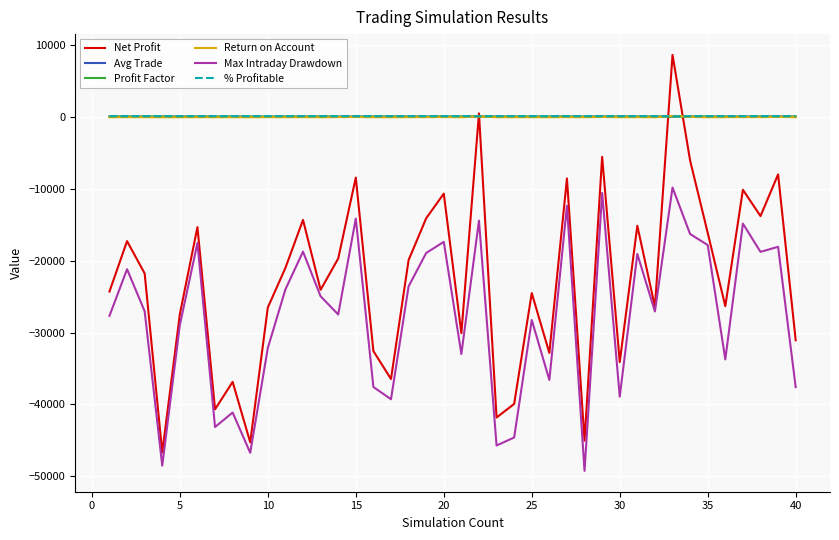

What is the highest value of the Net Profit series?

8567.5